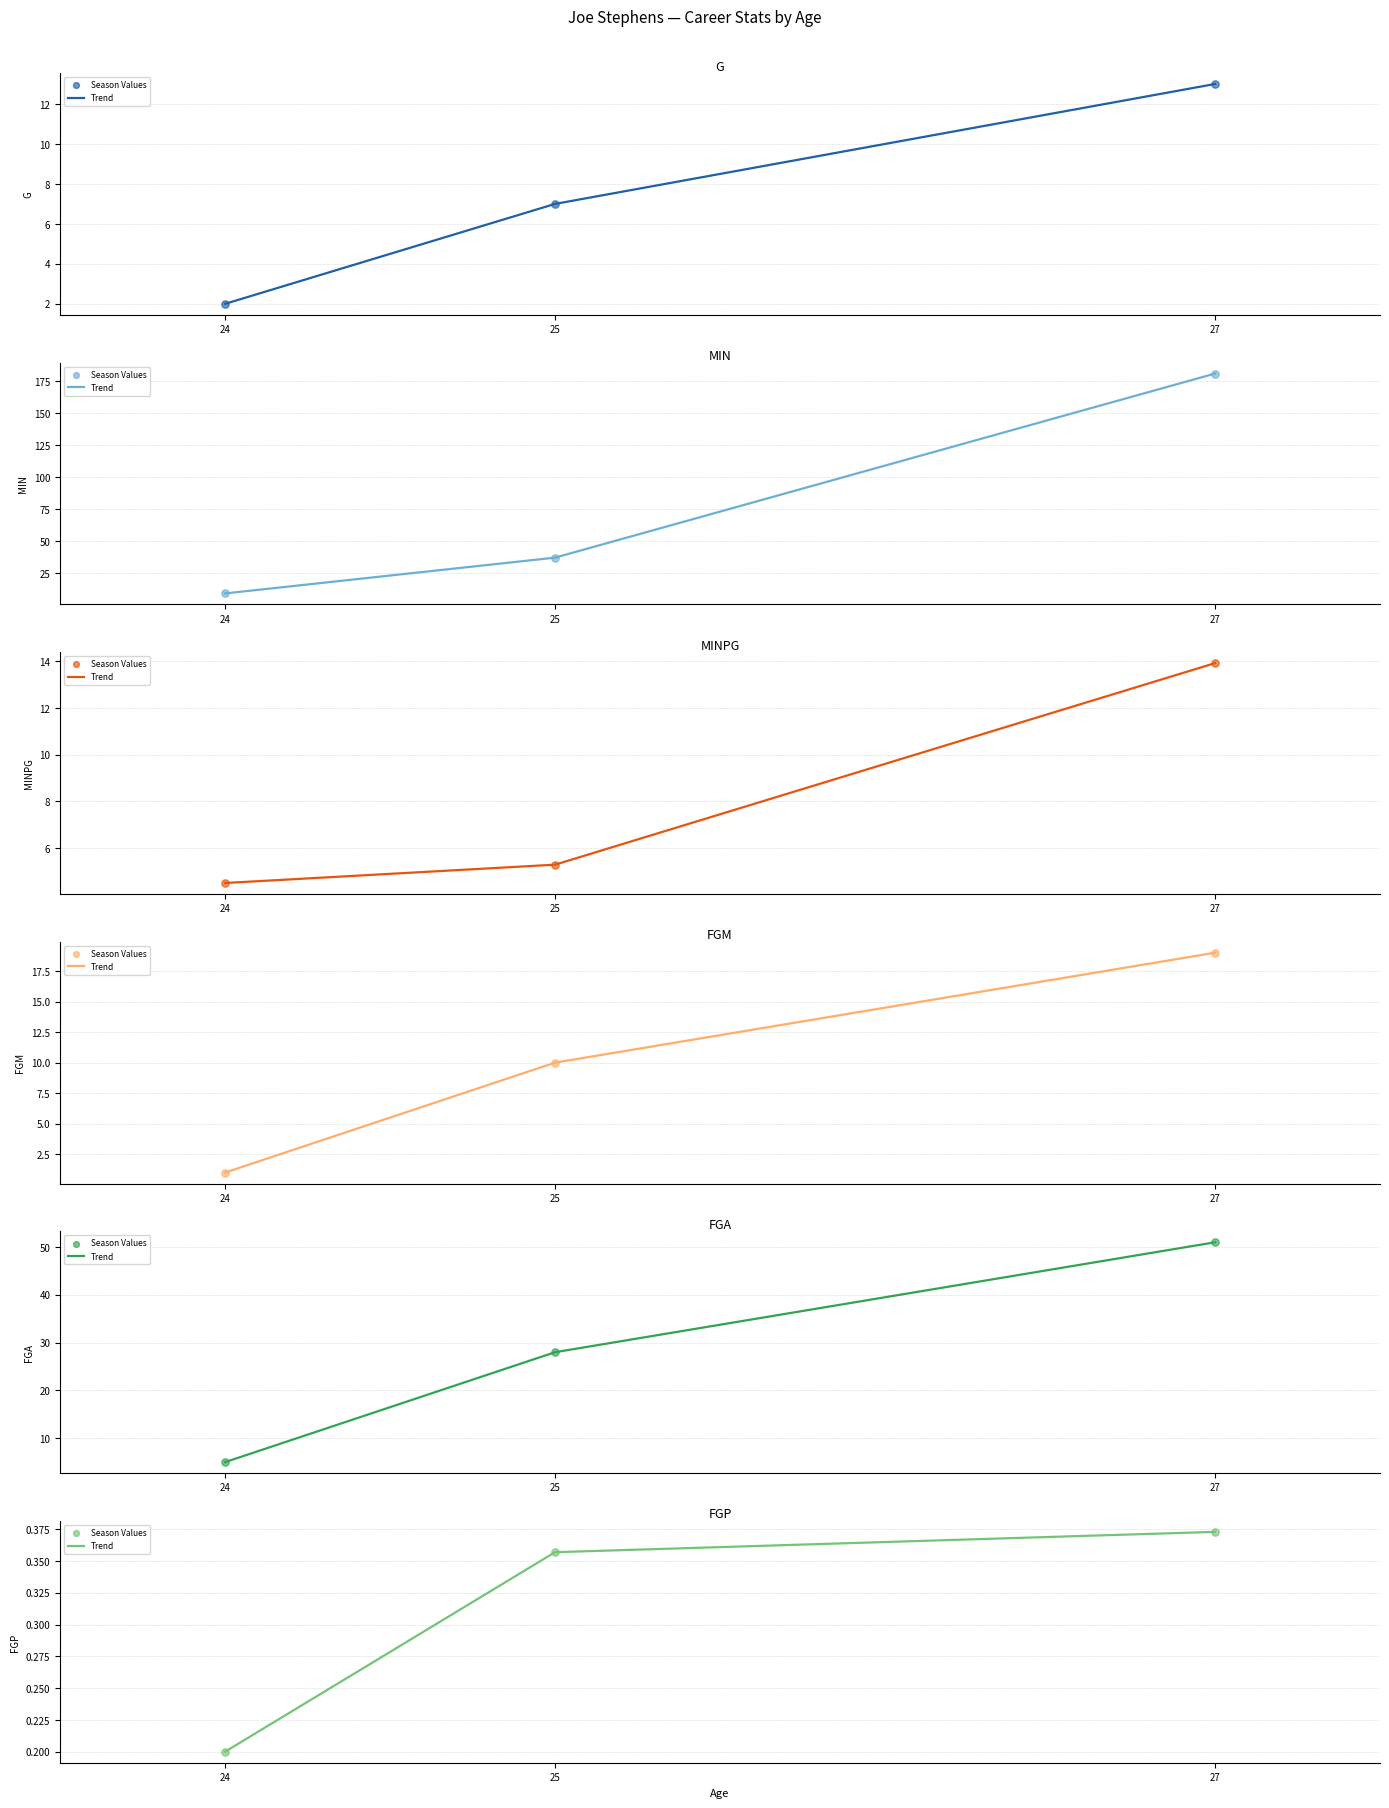

Which series has the largest Y range (max minus min)?

Trend